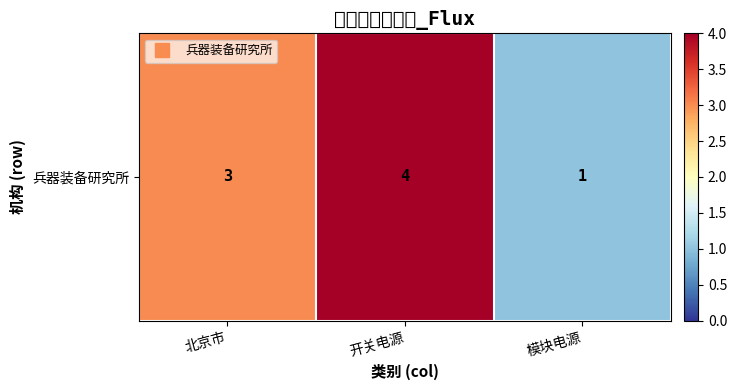

Reading left to right, extract all data points from this chart.

北京市=3	开关电源=4	模块电源=1